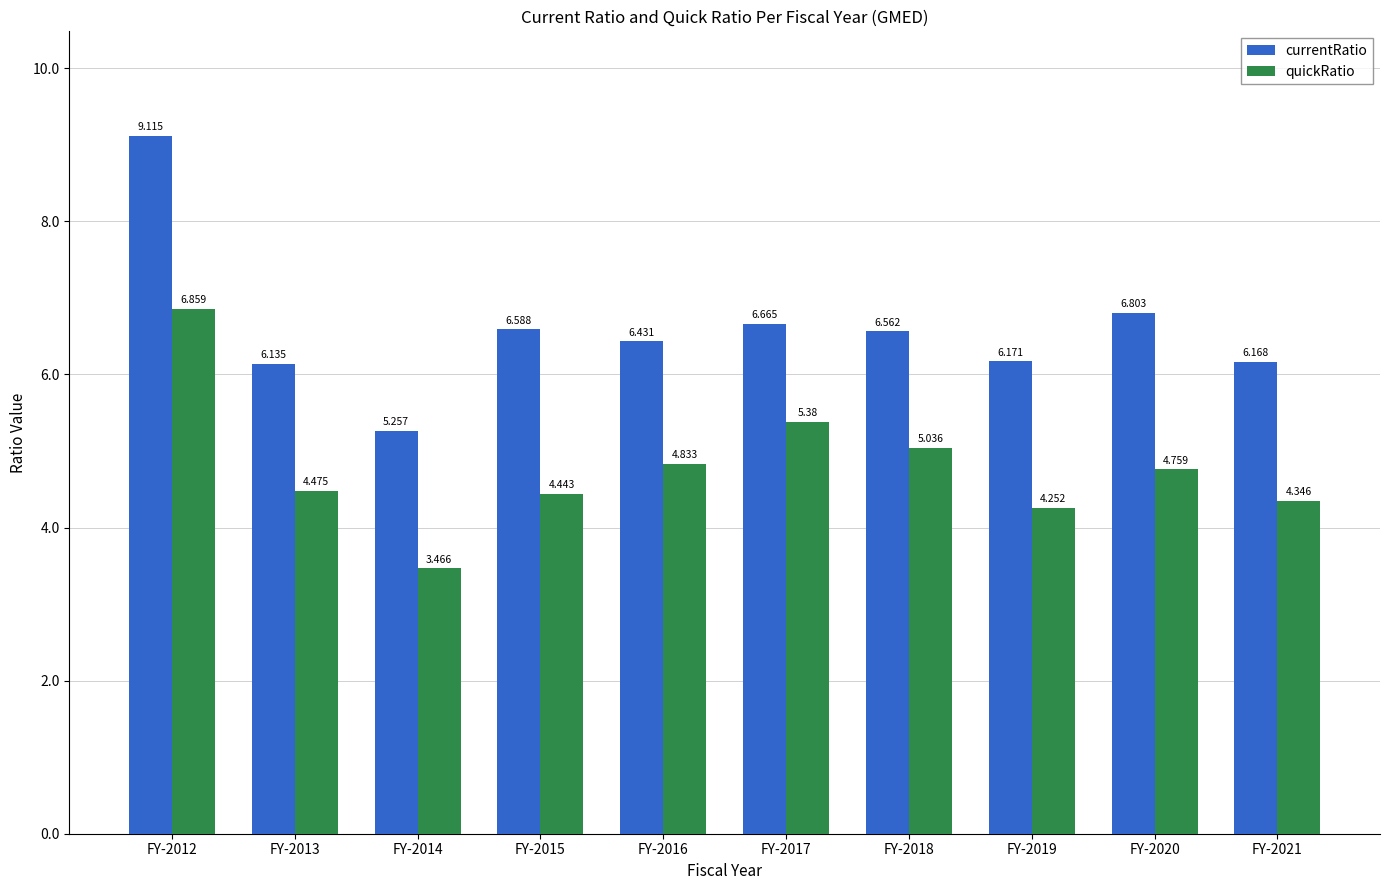

At which label does quickRatio reach its peak?

FY-2012